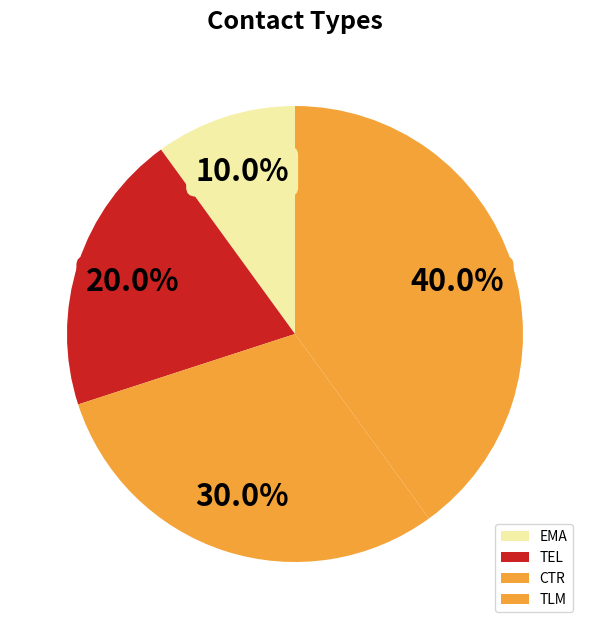

To the nearest percent, what is the difference between the largest and smallest slice percentages?

30%